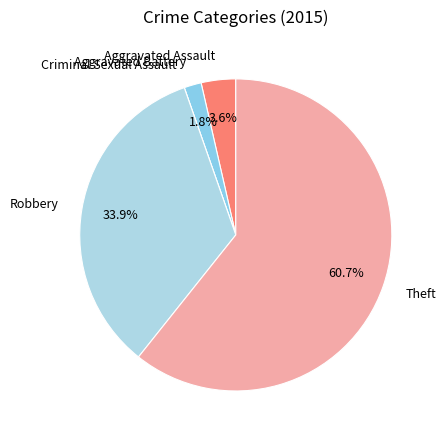

To the nearest percent, what is the average slice percentage?

20%